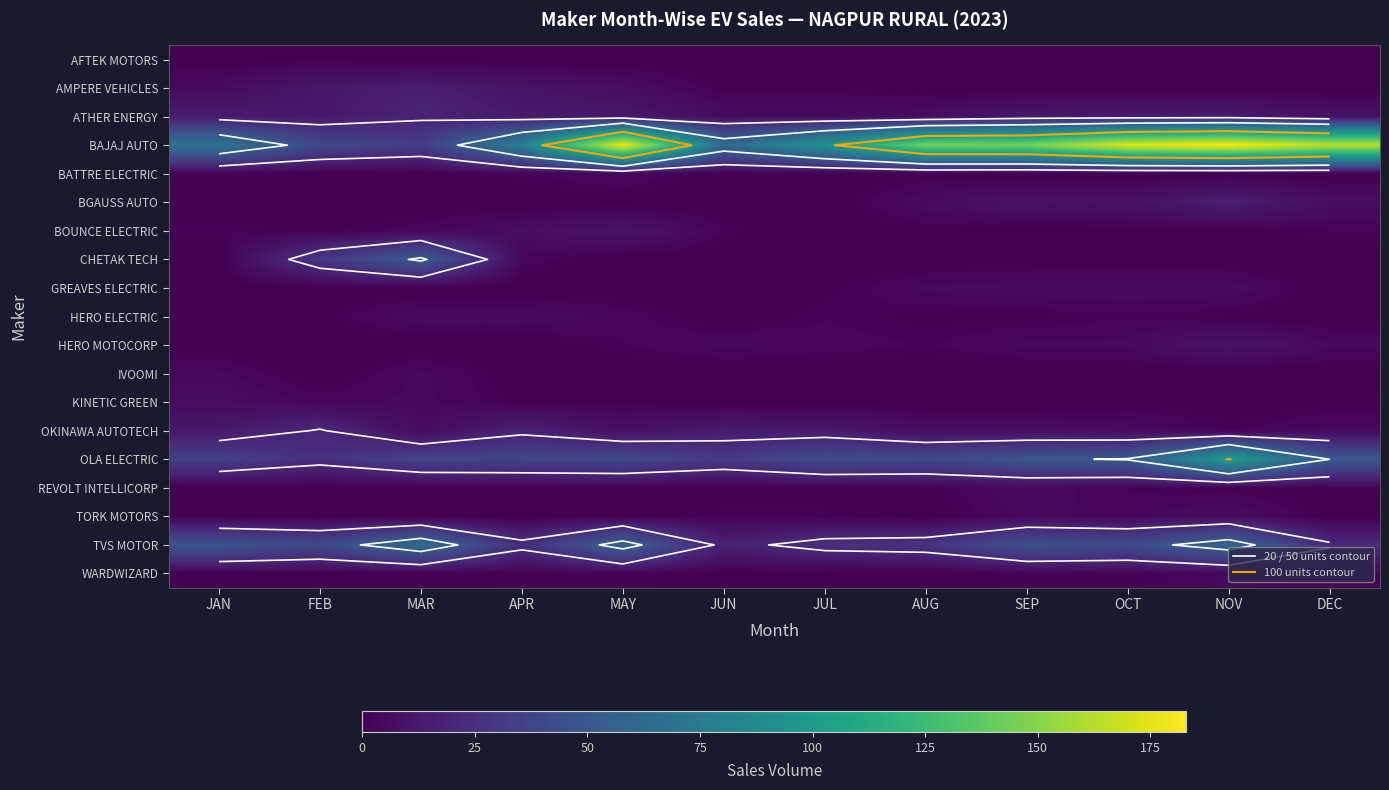

How many values in the BAJAJ AUTO series exceed 145?

5